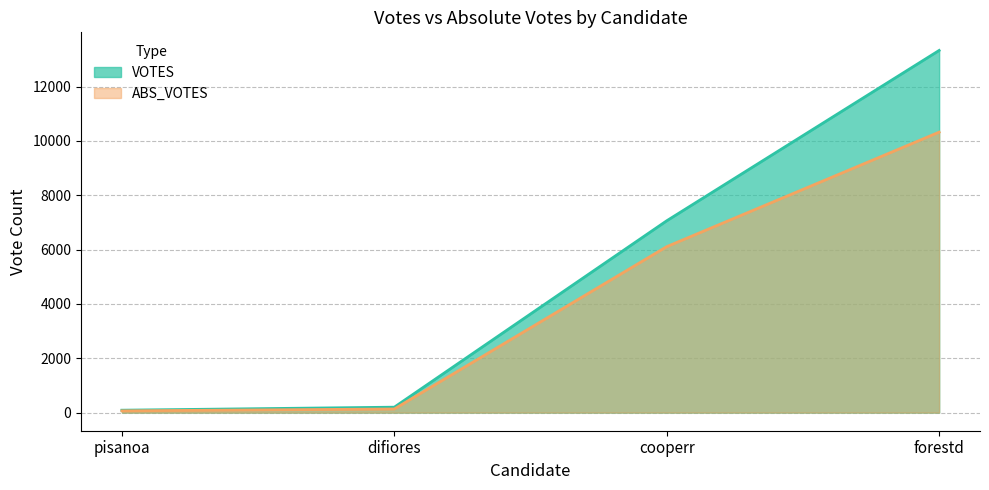

What are all the series names shown in the legend?

VOTES, ABS_VOTES